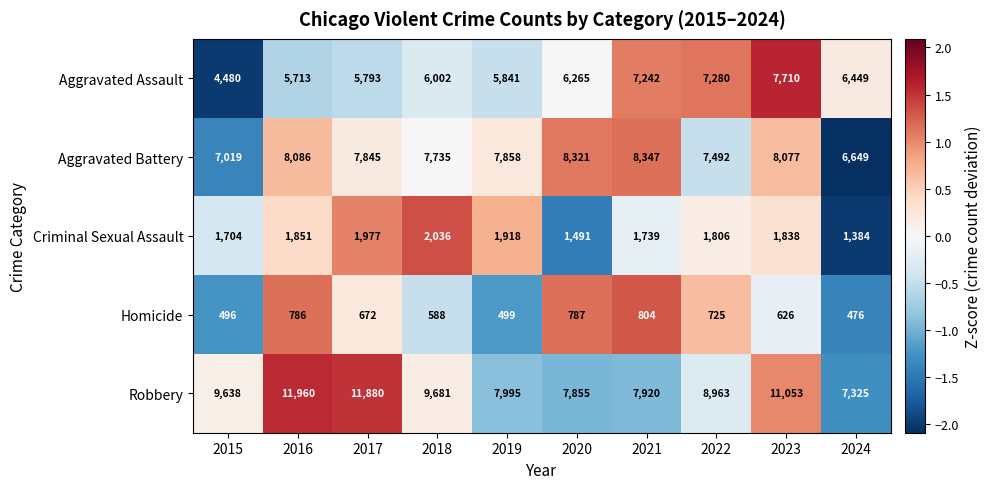

Which series has the largest total across all categories?

Robbery